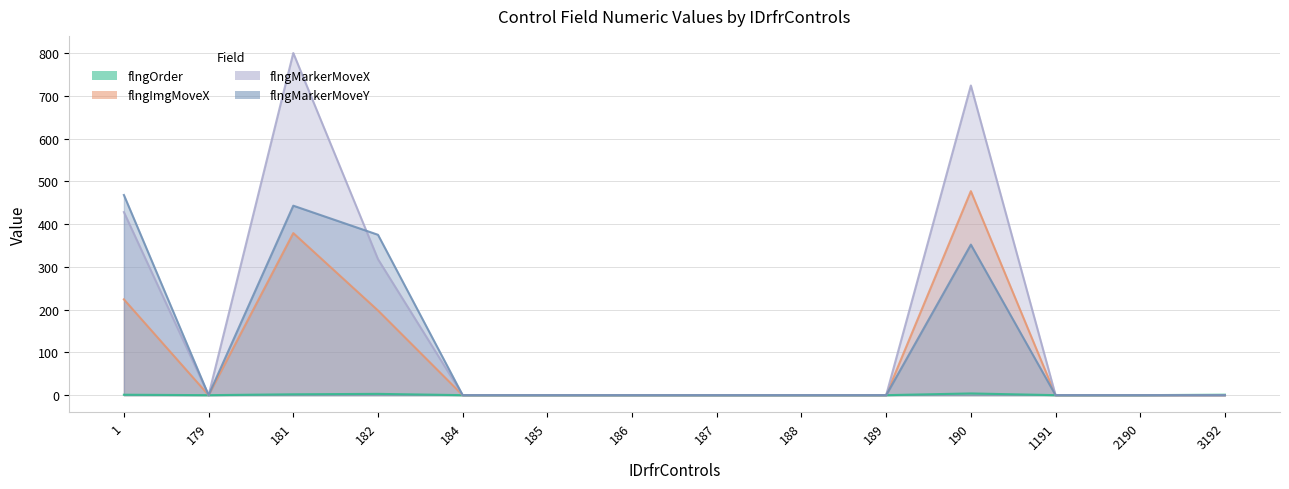

What is the sum of all flngImgMoveX values?

1278